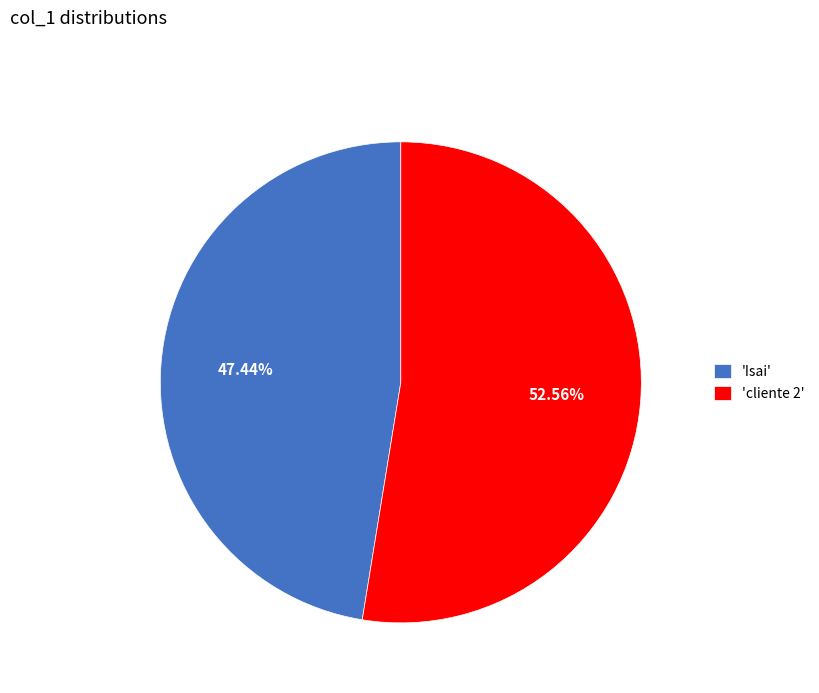

How many segments does this pie chart have?

2